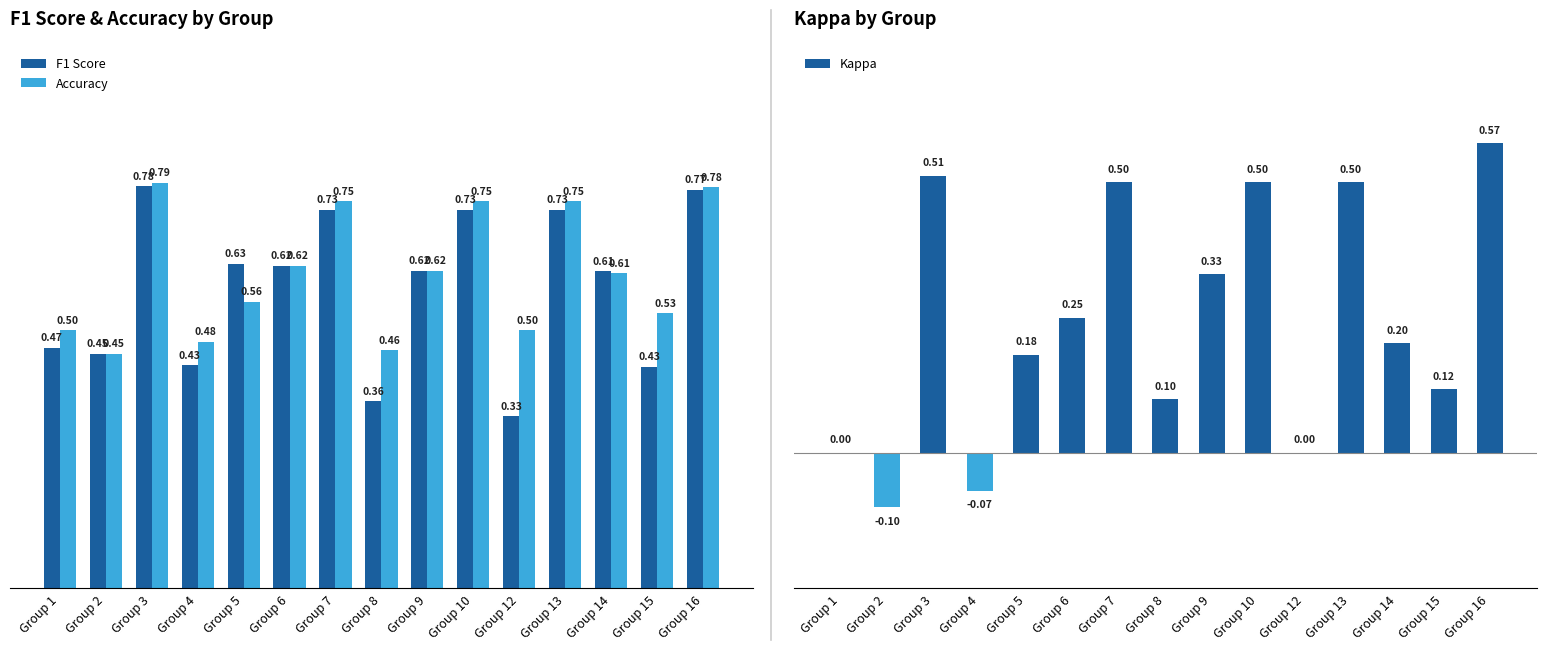

At which label does F1 Score reach its peak?

Group 3